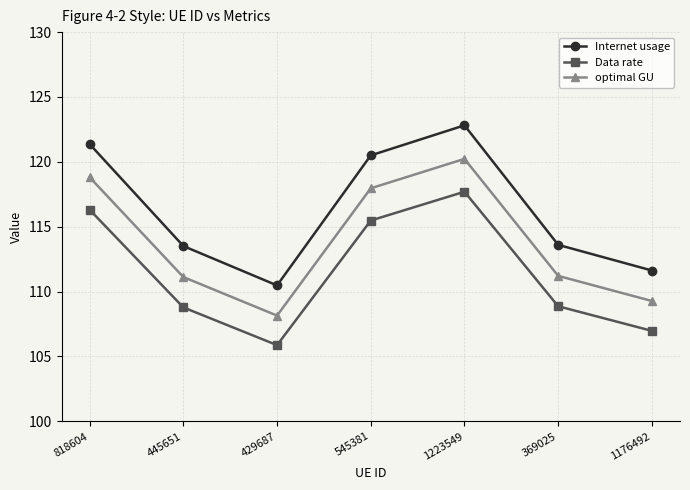

Where is the first local maximum for Internet usage?

1223549